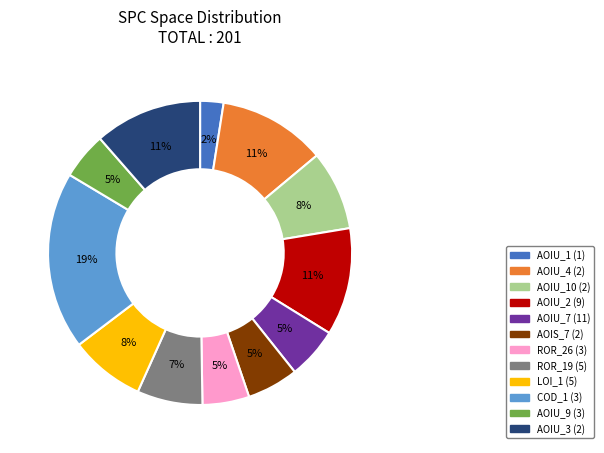

What is the ratio of the value at AOIS_7 (2) to the value at AOIU_7 (11)?

1.0